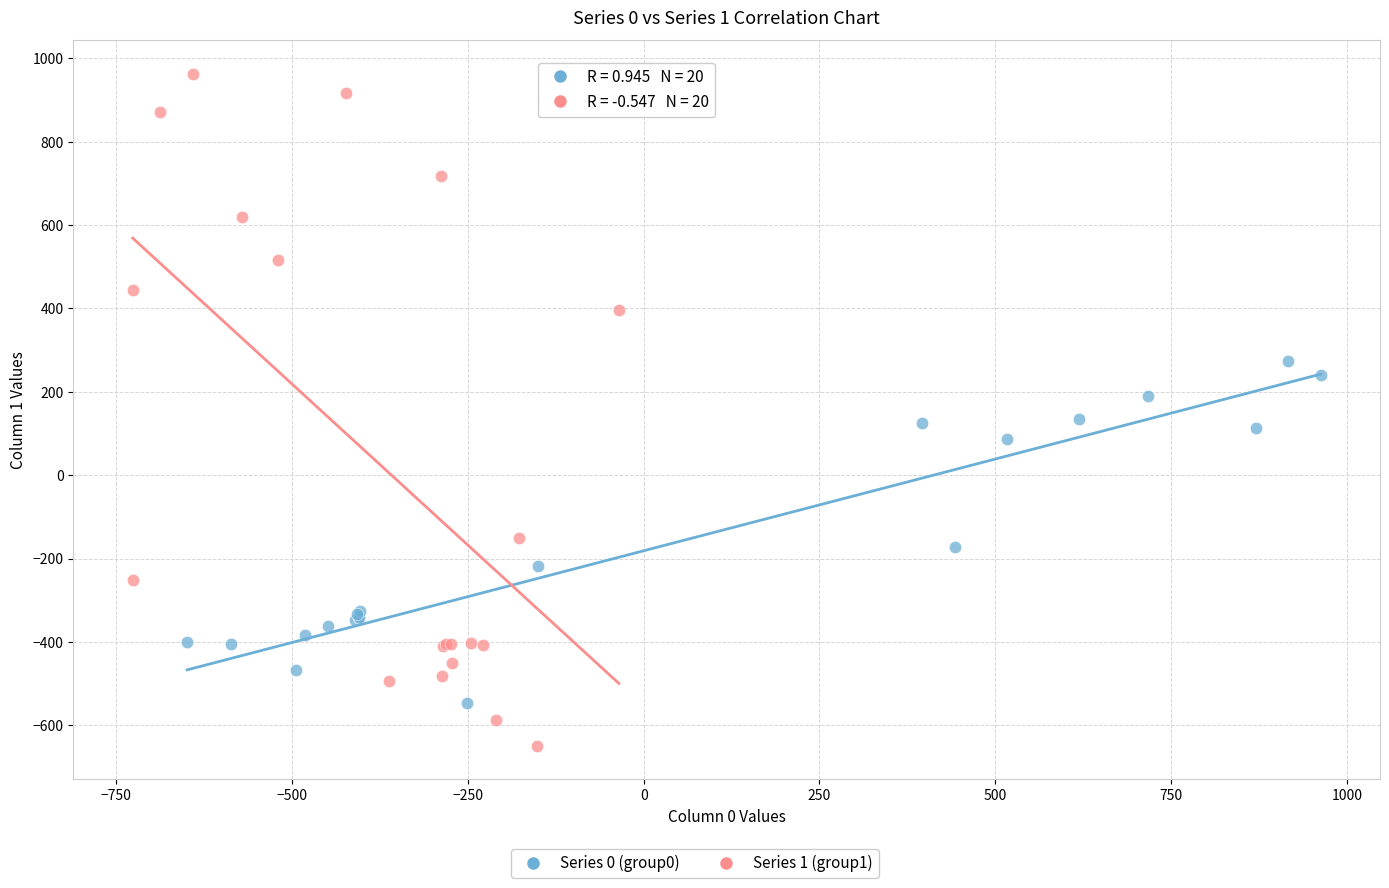

Which series has the widest spread of Y values?

Series 1 (group1)